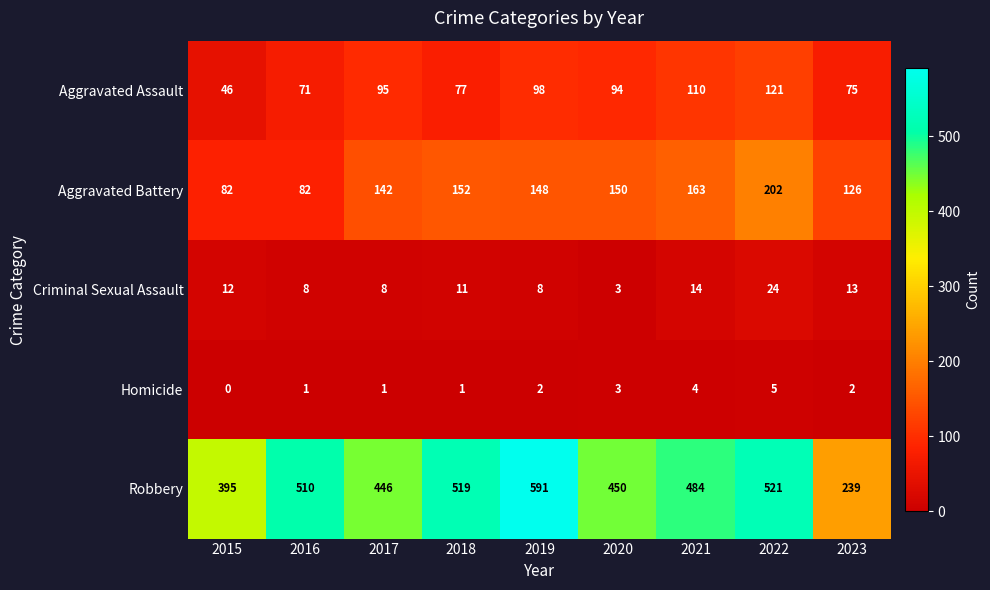

At which label does Homicide reach its minimum?

2015